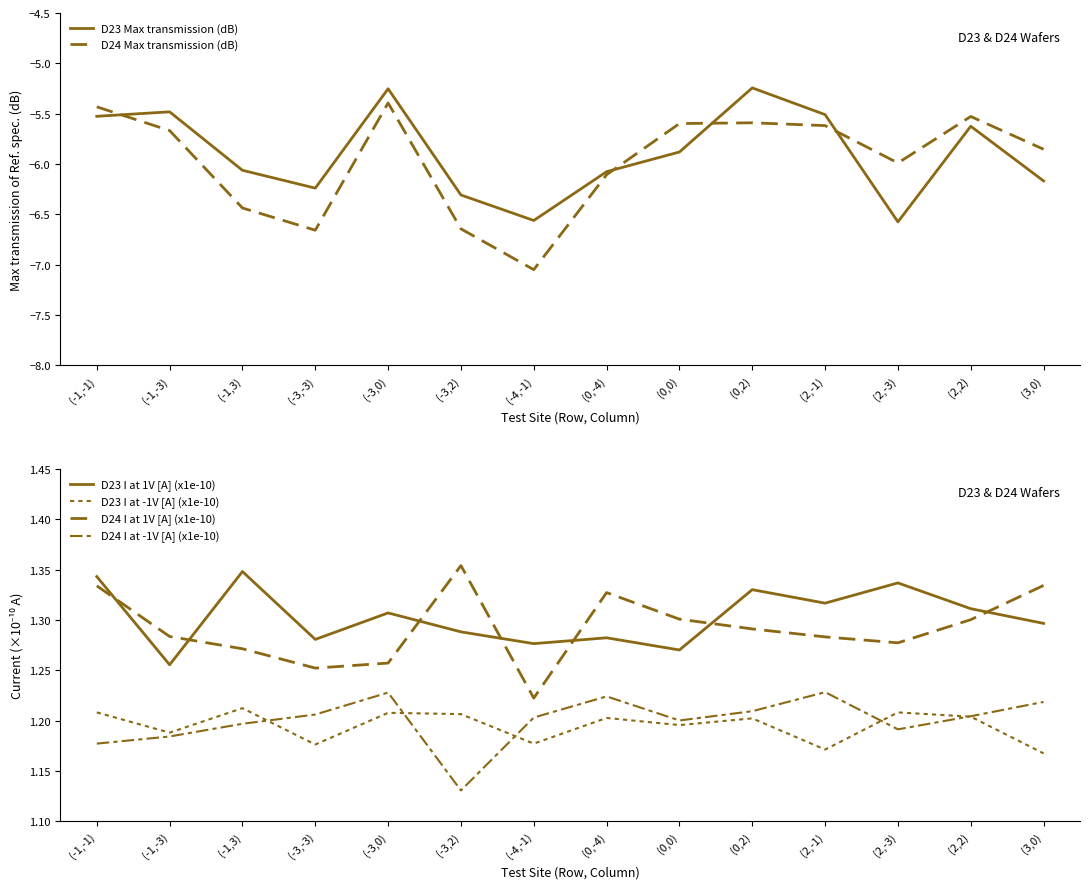

What is the average value of the D24 I at -1V [A] (x1e-10) series?

1.2